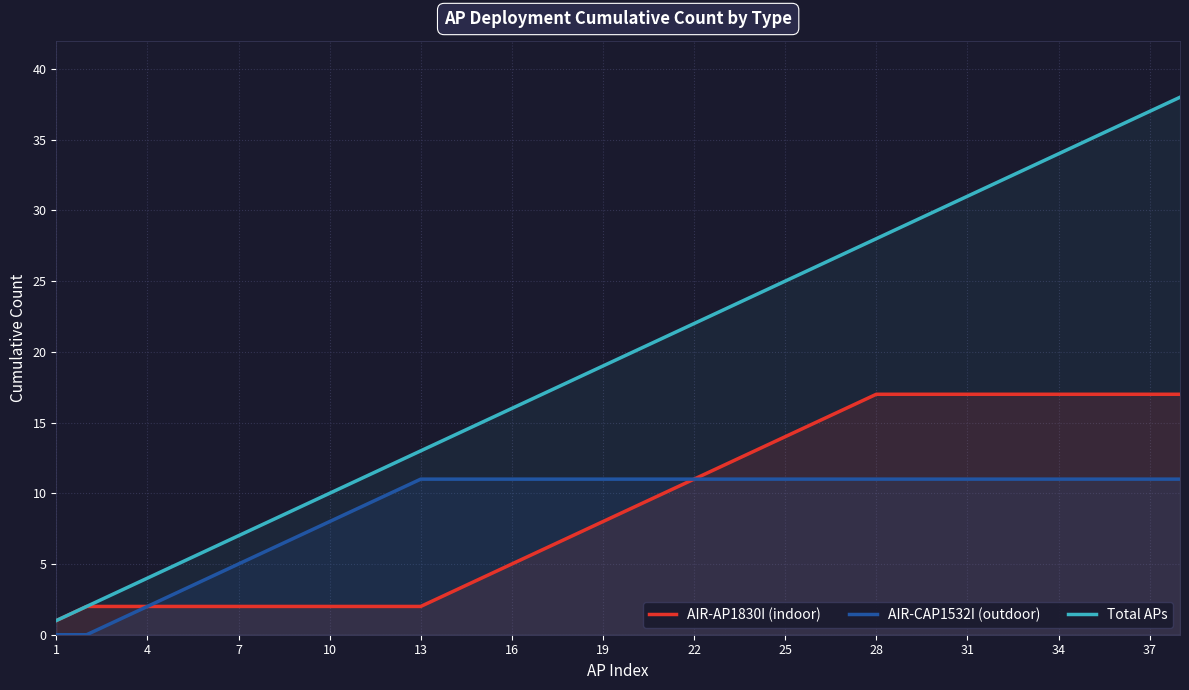

How many distinct data groups are displayed?

3